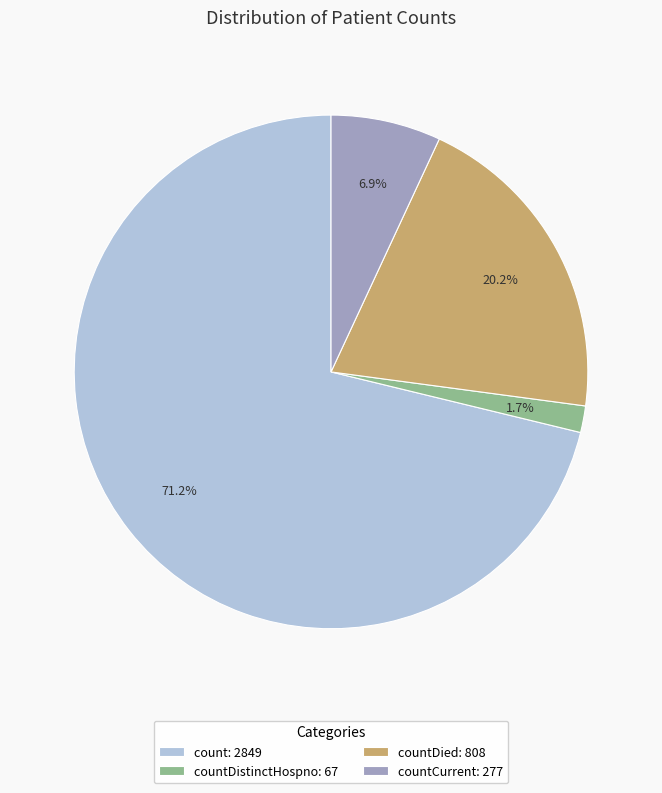

How many segments does this pie chart have?

4